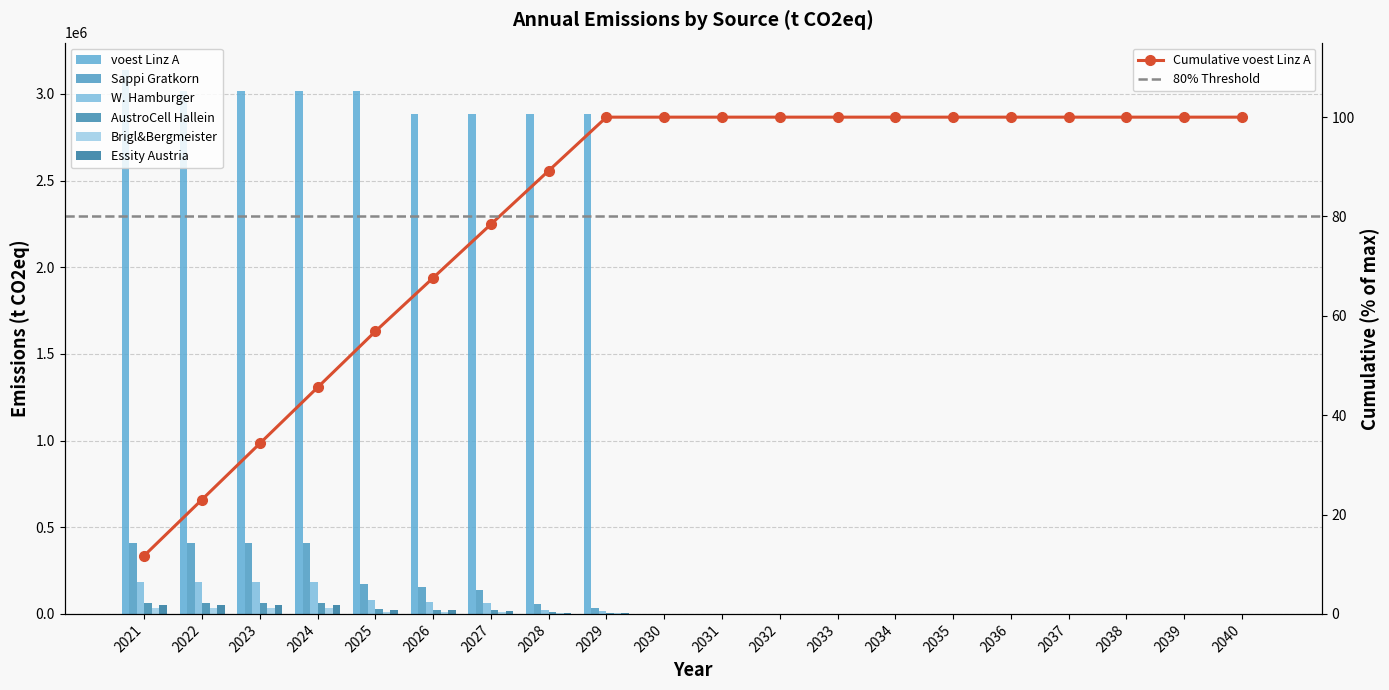

What is the value of the AustroCell Hallein bar at the 4th from the left?

65600.0